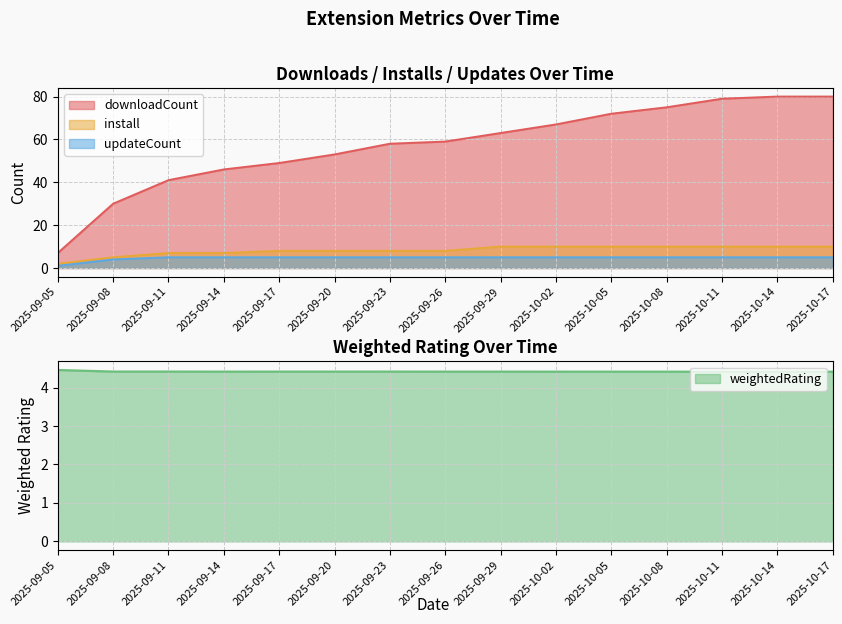

At how many categories does at least one series exceed 27?

14